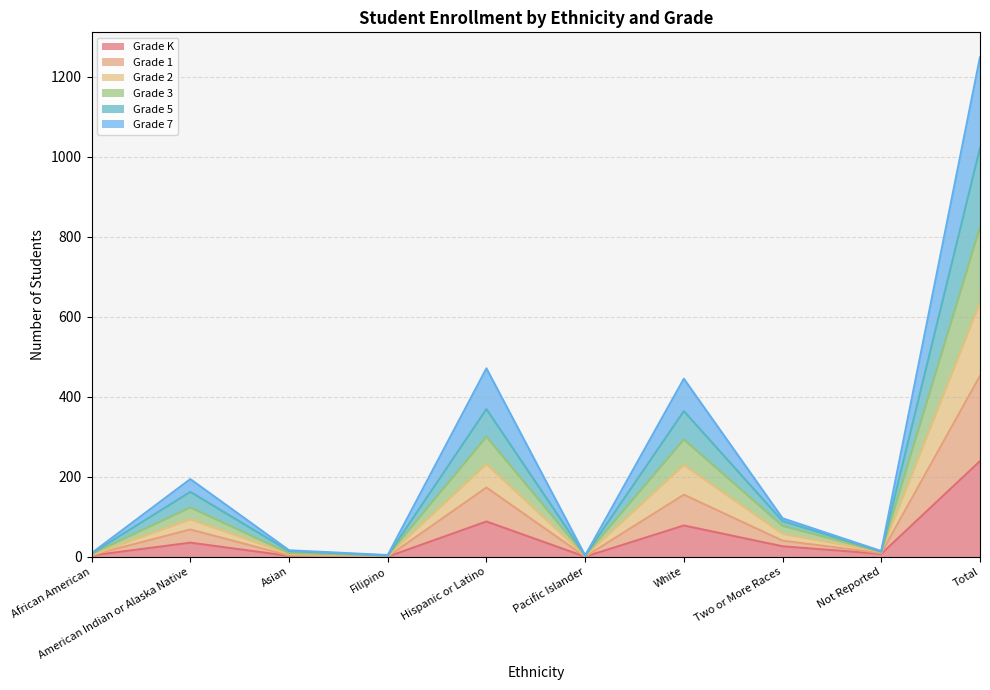

What is the label of the 10th point from the right?

African American